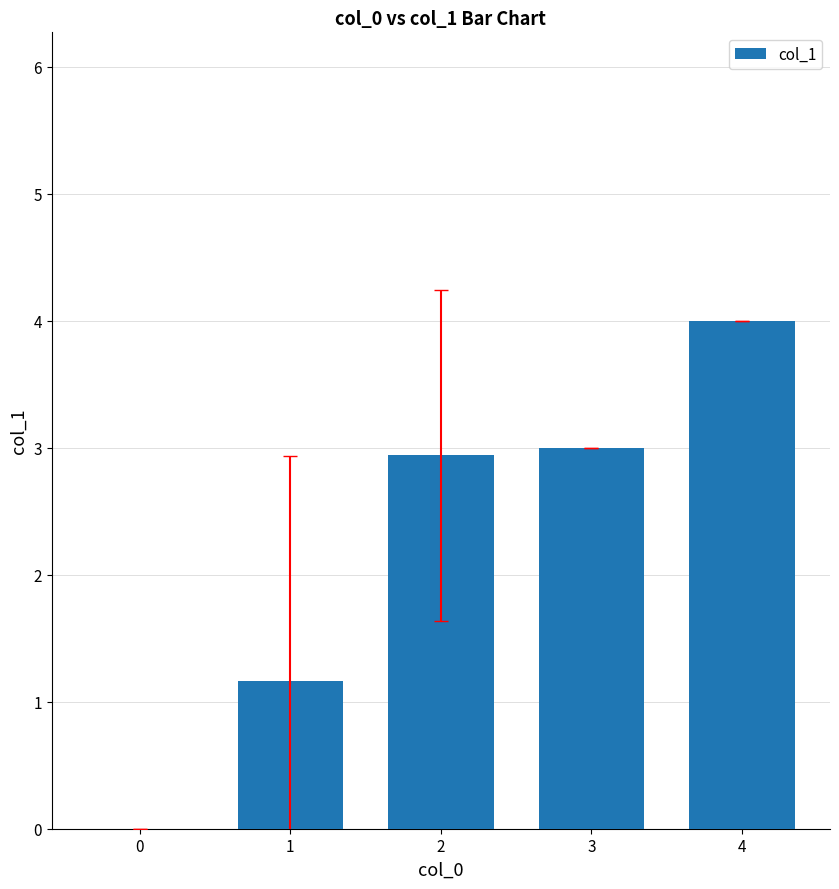

The chart shows a value of 3.0 at 3. True or false?

True